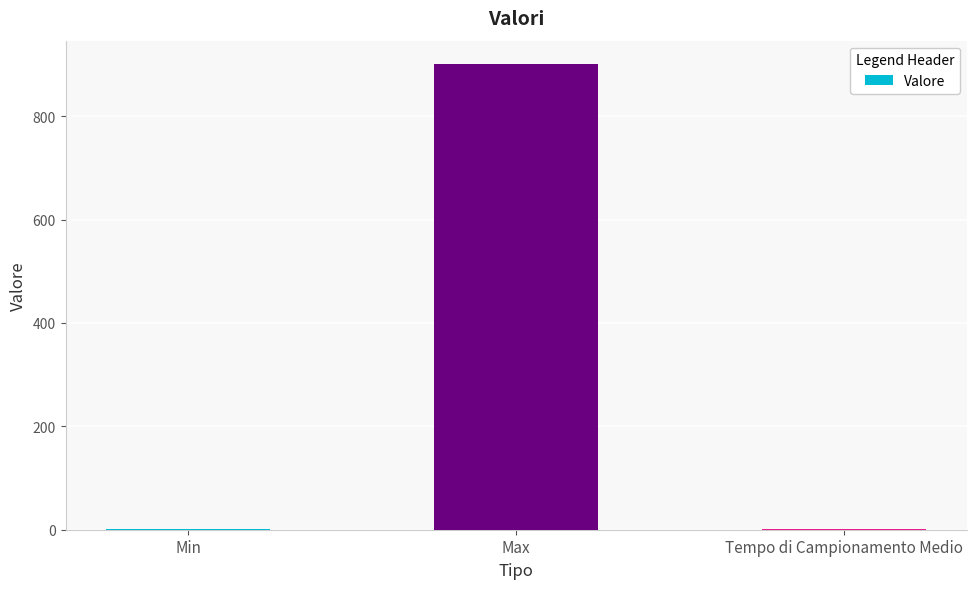

What is the sum of the values at Min and Tempo di Campionamento Medio?

3.0